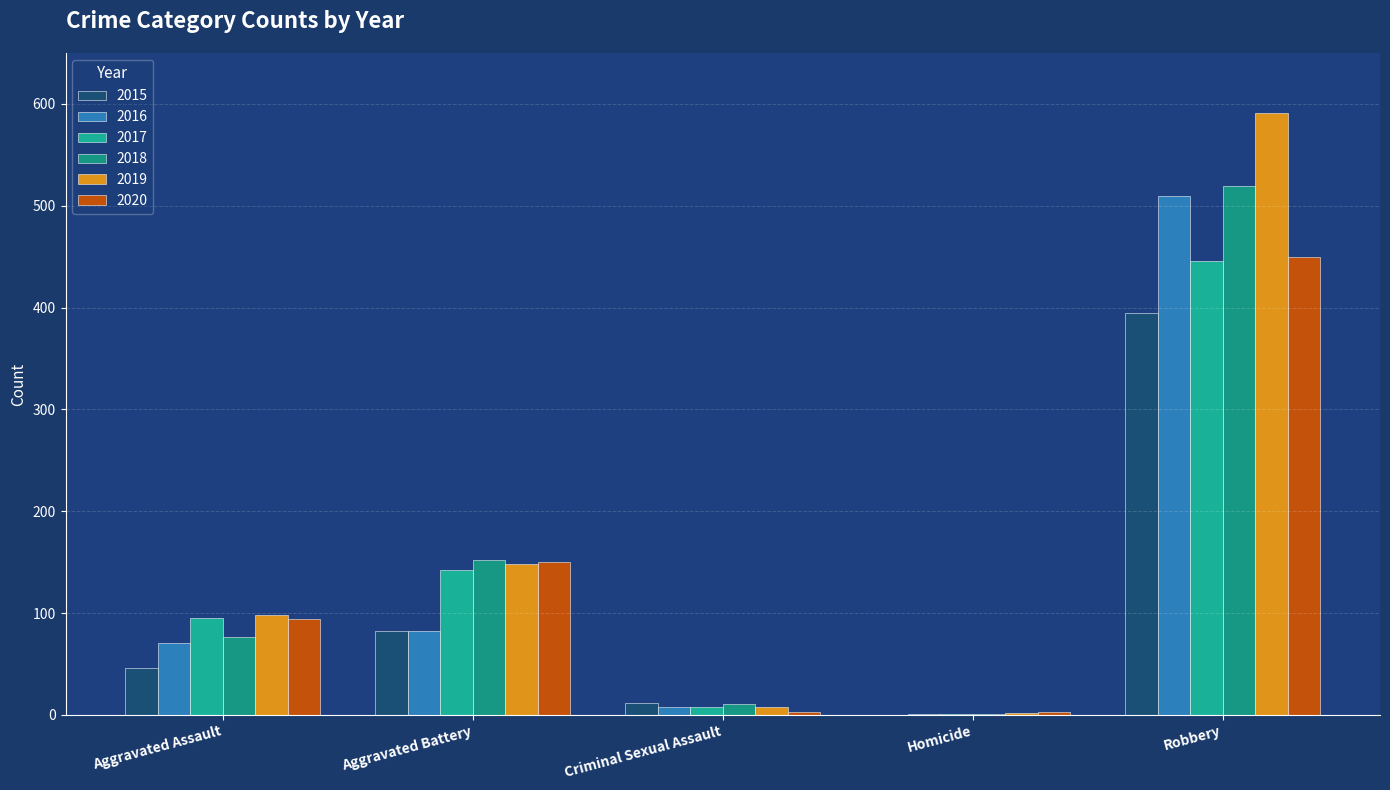

What is the label of the 2nd bar from the right?

Homicide